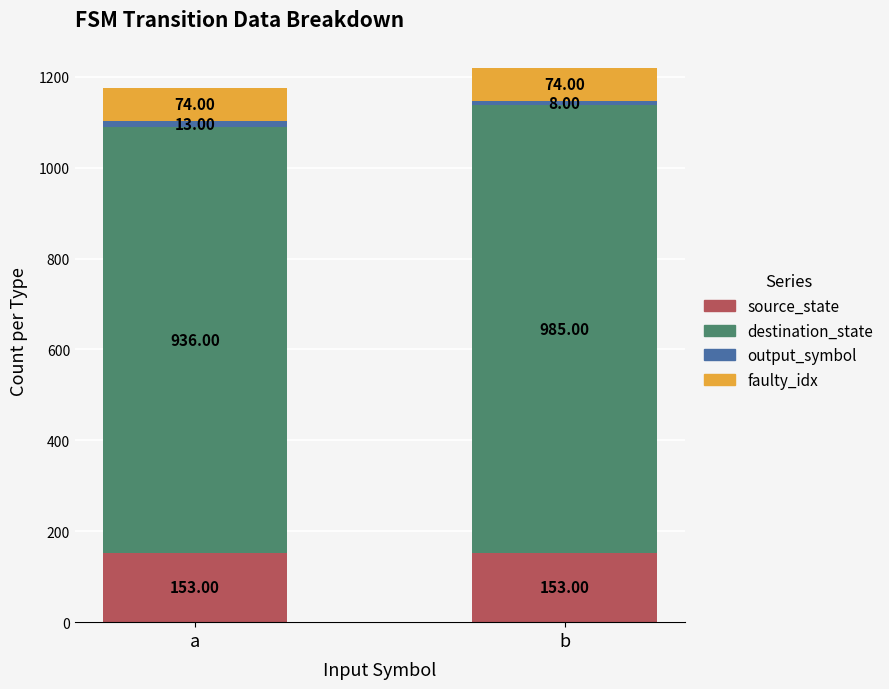

What is the total value across all series at a?

1176